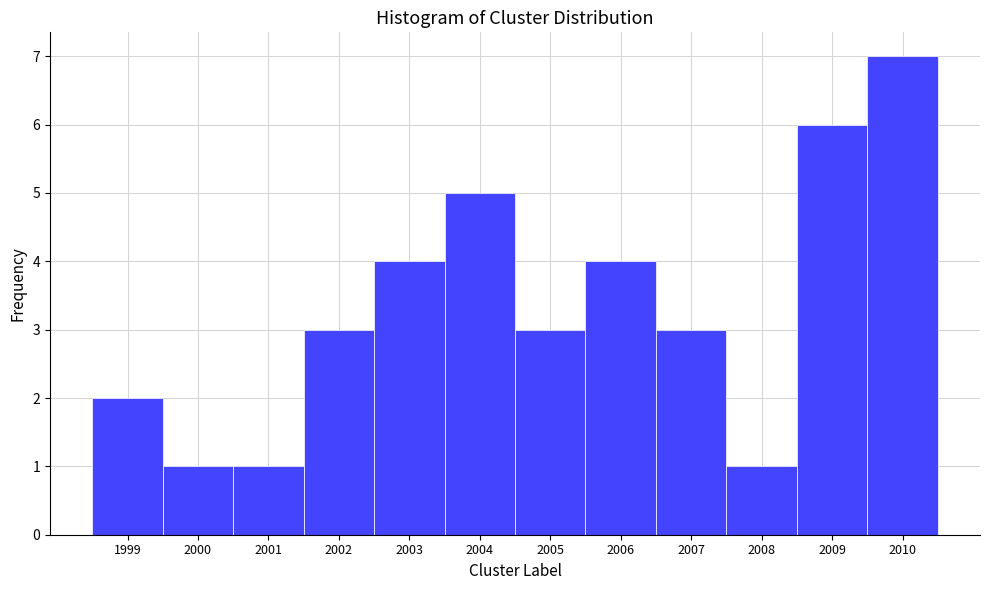

Over which range of the x-axis is the bar tallest?

2009.5 to 2010.5